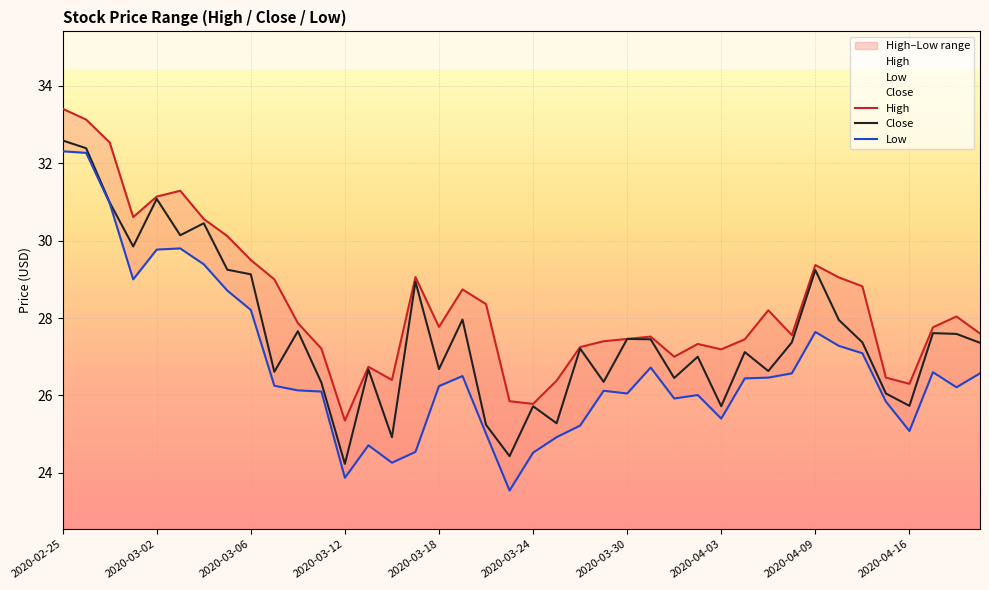

Is it true that Close equals 38.2 at 37?

False